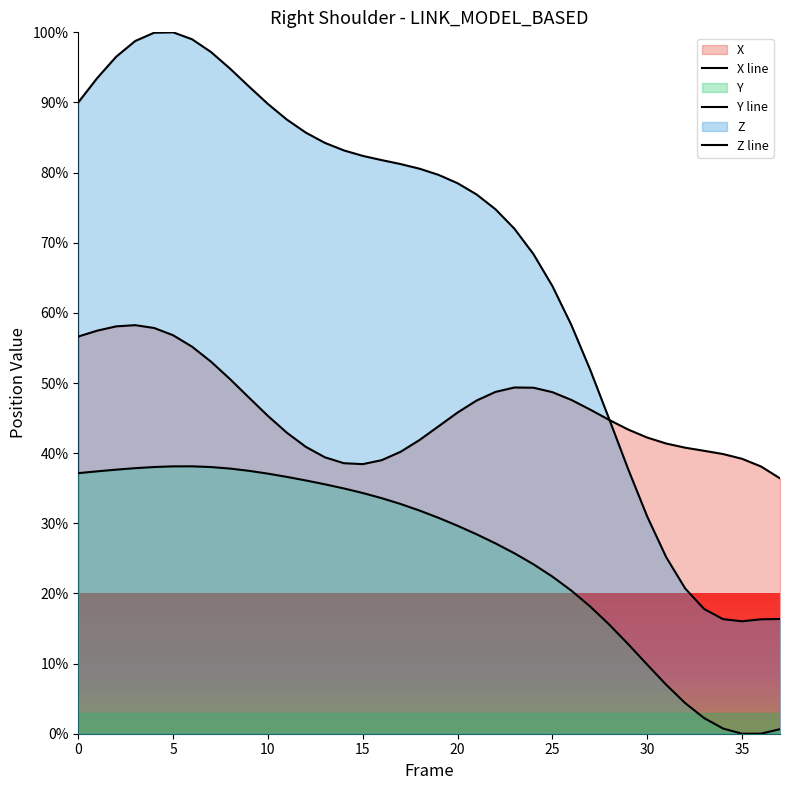

True or false: Z line and Y line intersect in this chart.

False